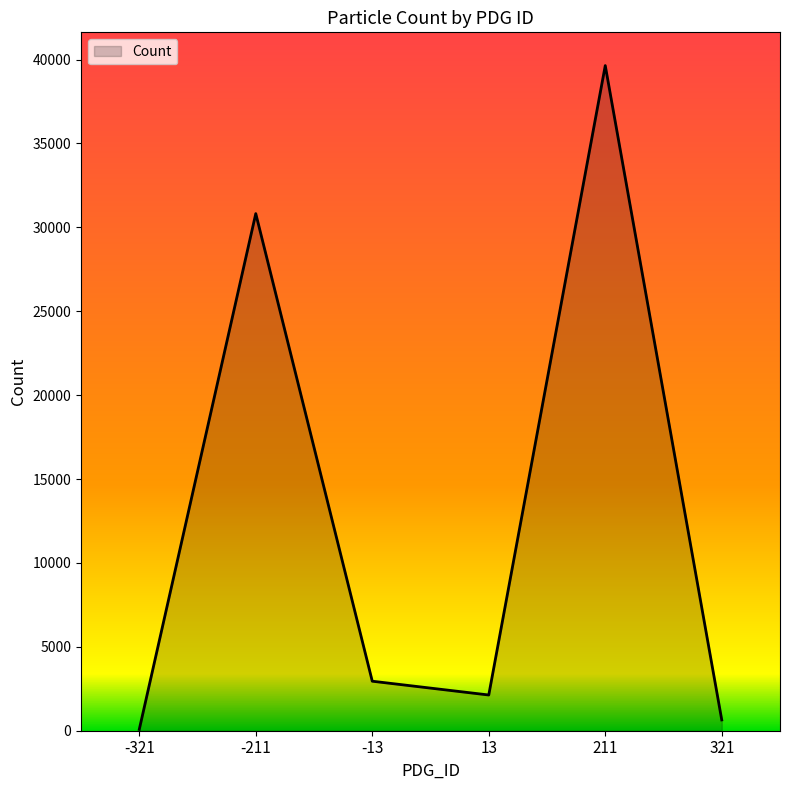

What is the difference between the second highest and minimum values?

30742